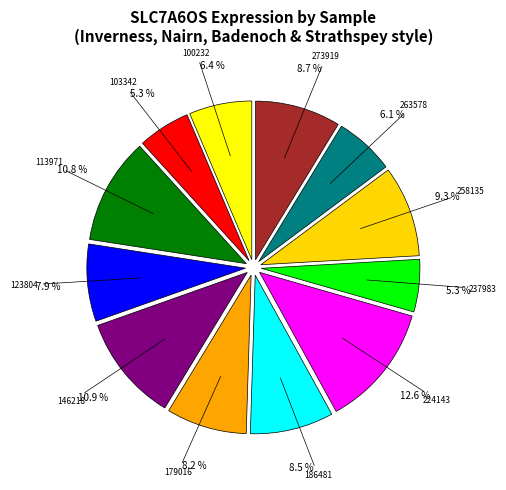

Approximately how many times larger is the value at 224143 compared to 273919?

1.4